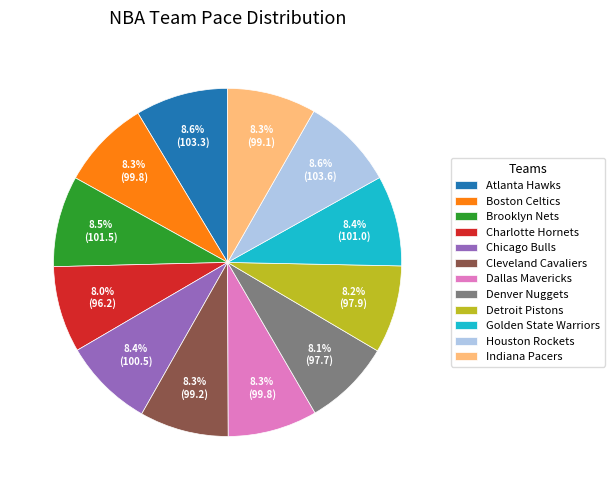

To the nearest percent, what is the difference between the largest and smallest slice percentages?

1%